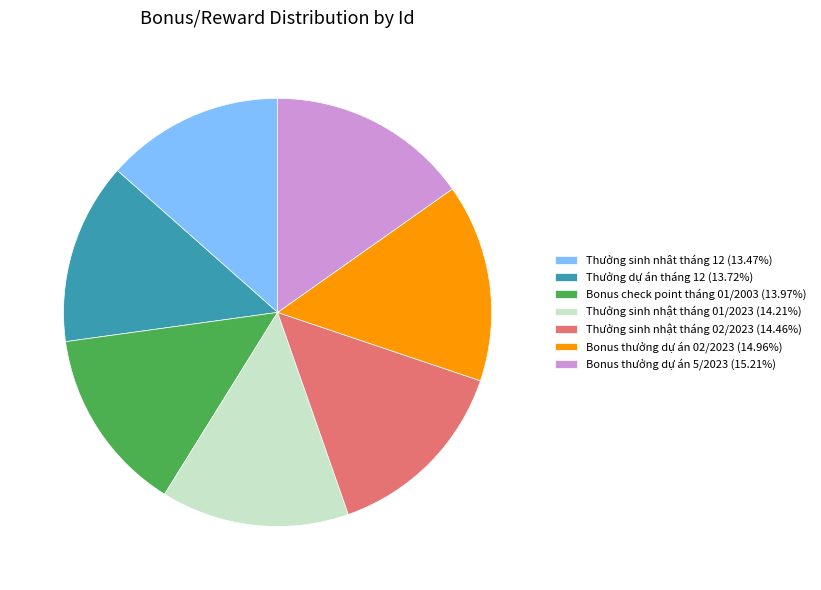

Does Bonus thưởng dự án 02/2023 (14.96%) represent more than half of the total?

No